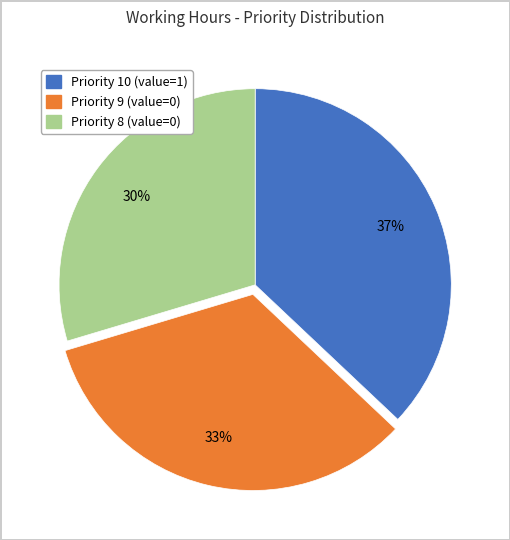

To the nearest percent, what percentage of the pie is Priority 10 (value=1)?

37%